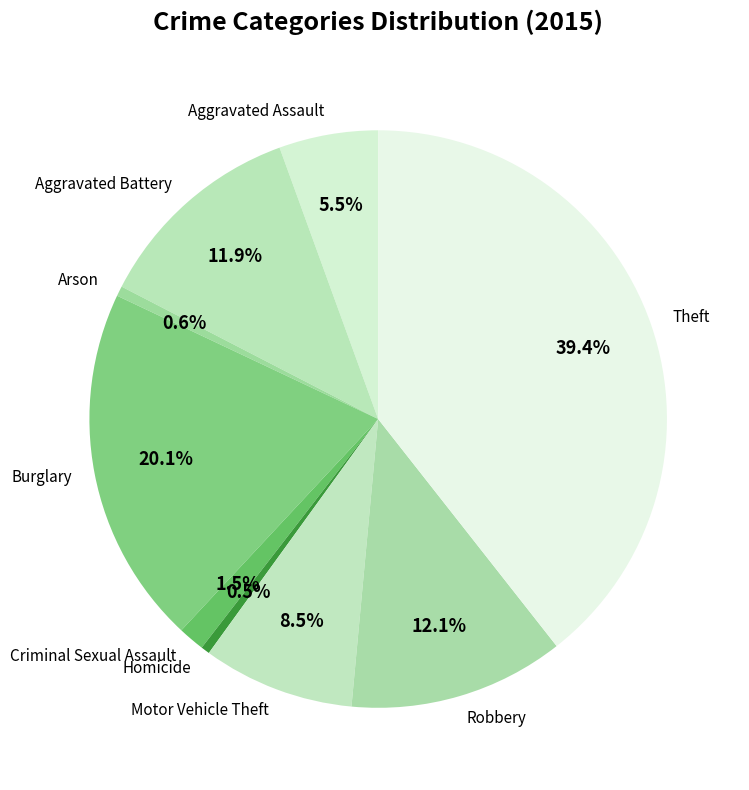

Combined, what portion of the pie is Aggravated Assault and Arson?

6.1%